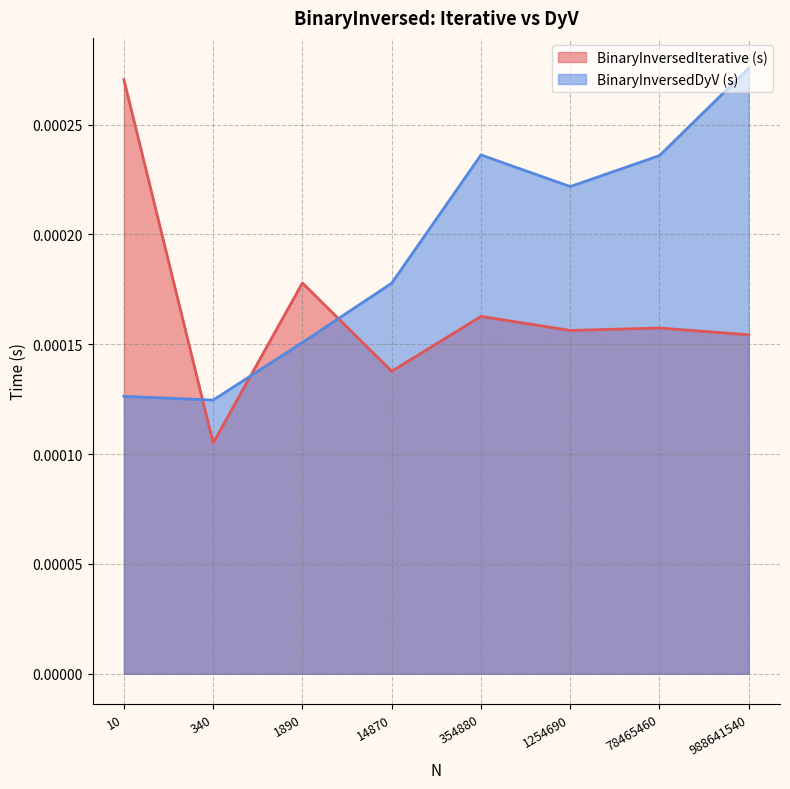

How many lines are shown in the chart?

2